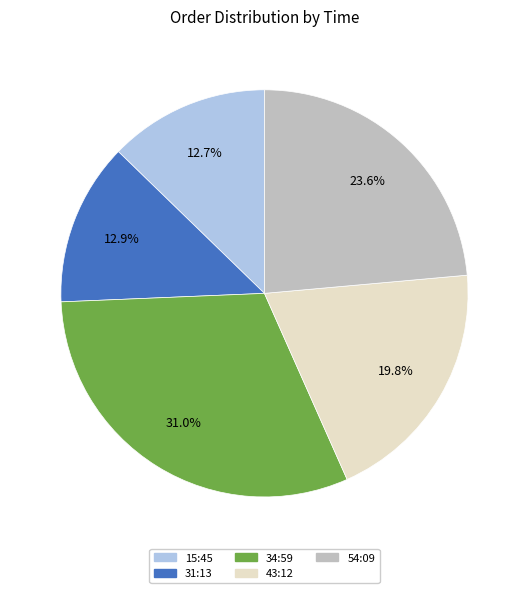

How much of the chart is everything except 43:12?

80.2%